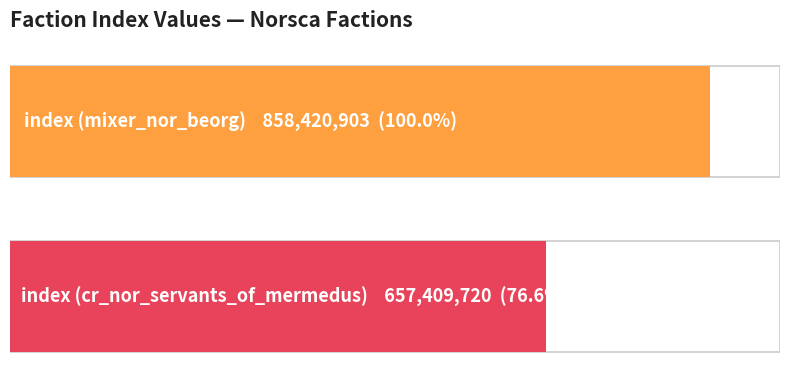

Rank the series at cr_nor_servants_of_mermedus from highest to lowest value.

mixer_nor_beorg, cr_nor_servants_of_mermedus